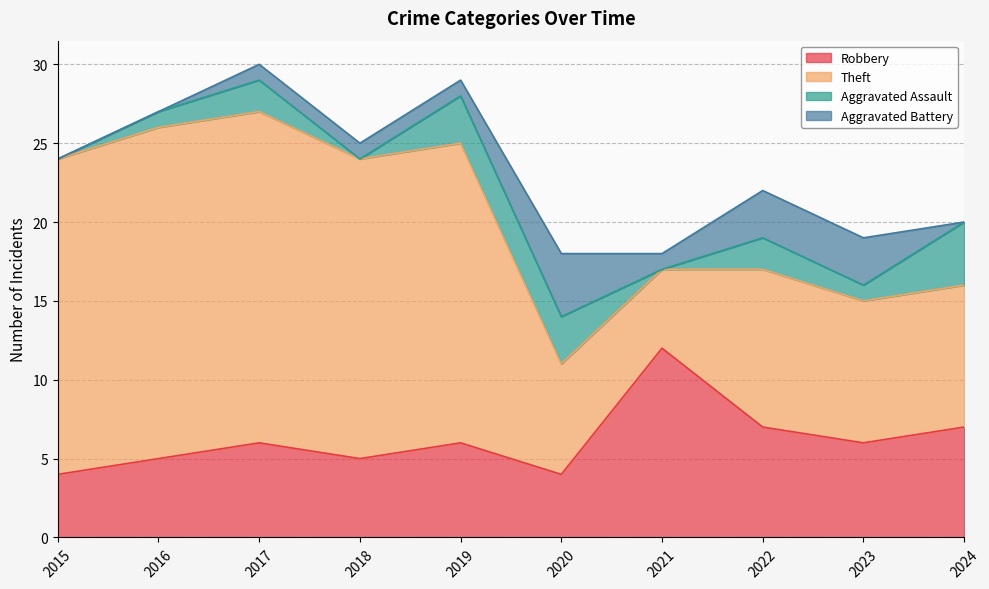

What is the difference between the Theft values at 2023 and 2021?

4